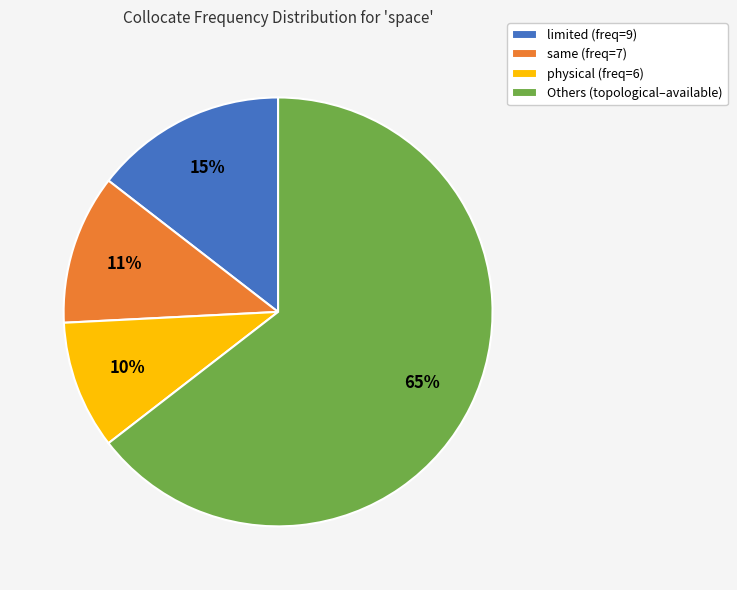

Which has a higher value, physical (freq=6) or Others (topological–available)?

Others (topological–available)